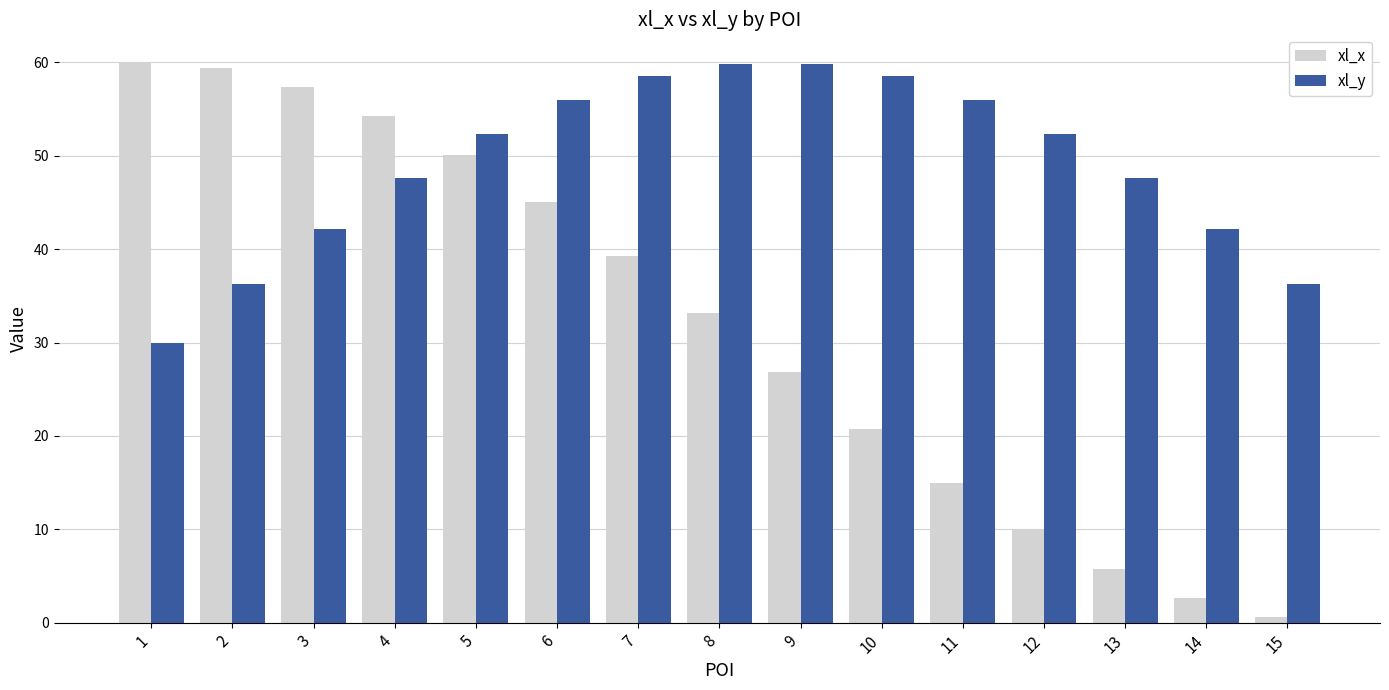

At how many categories does at least one series exceed 52?

12